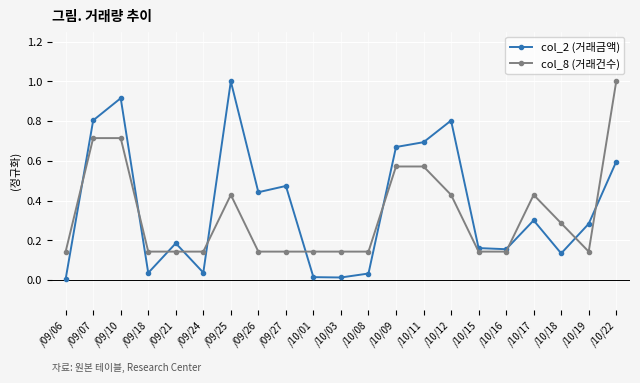

True or false: col_2 (거래금액) has more than 1 interior local peaks.

True